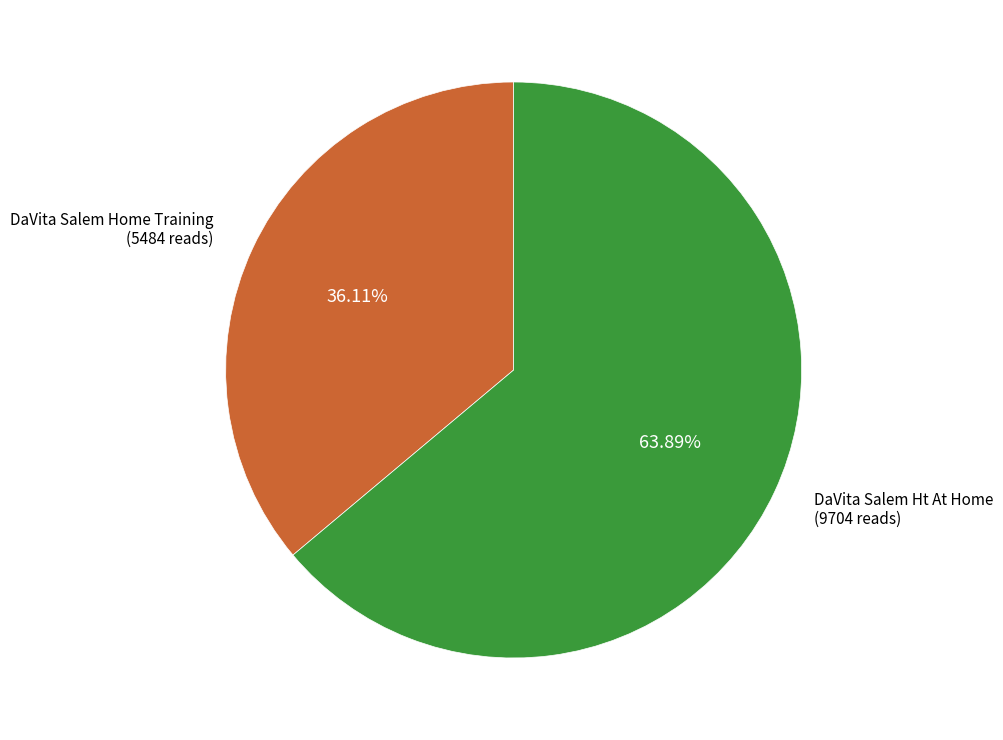

Rank the categories by value from highest to lowest.

DaVita Salem Ht At Home, DaVita Salem Home Training